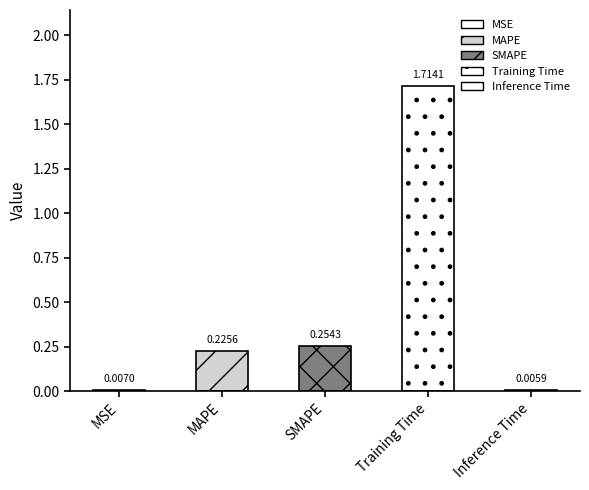

What is the change in value from MSE to MAPE?

+0.2